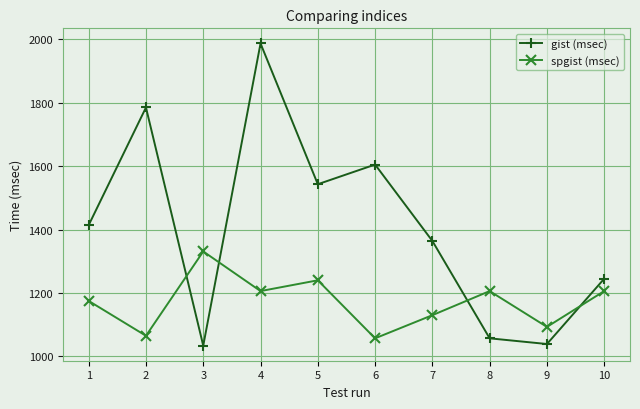

Which label corresponds to the largest value in the chart?

4